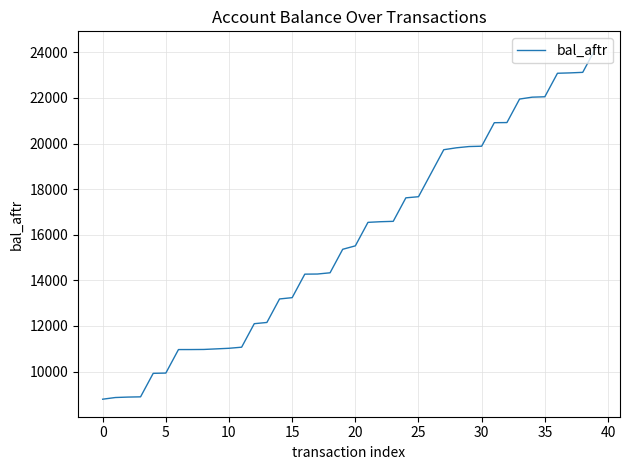

What is the sum of all values?

629999.6